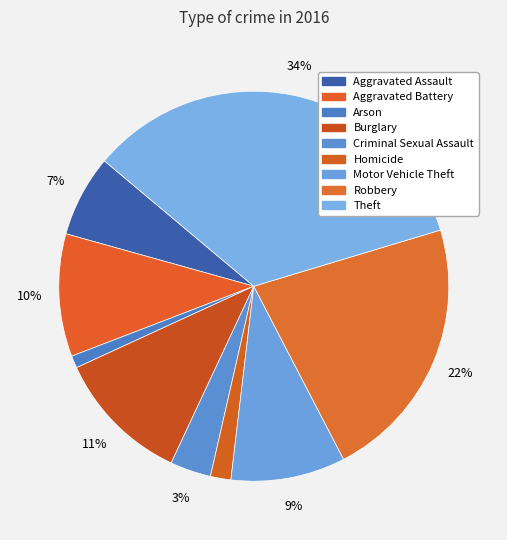

Rank the categories by value from highest to lowest.

Theft, Robbery, Burglary, Aggravated Battery, Motor Vehicle Theft, Aggravated Assault, Criminal Sexual Assault, Homicide, Arson